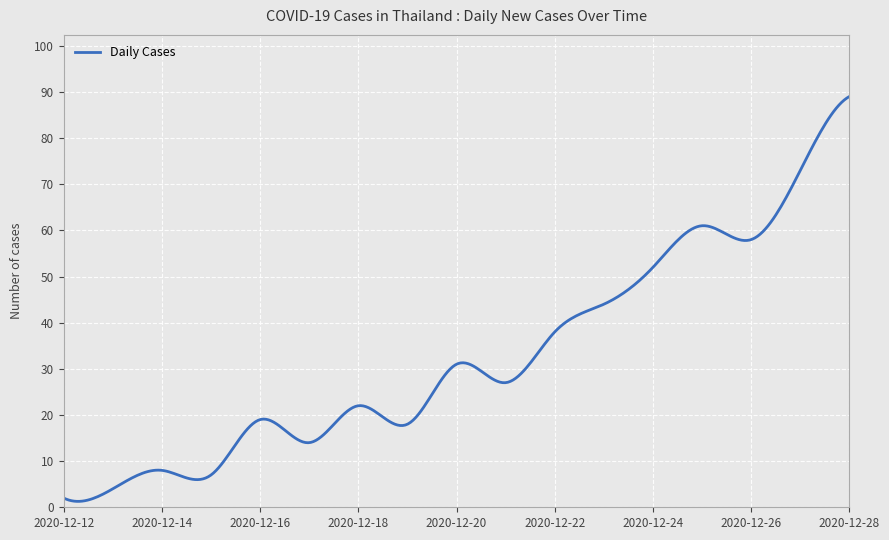

What is the greatest value displayed?

89.0